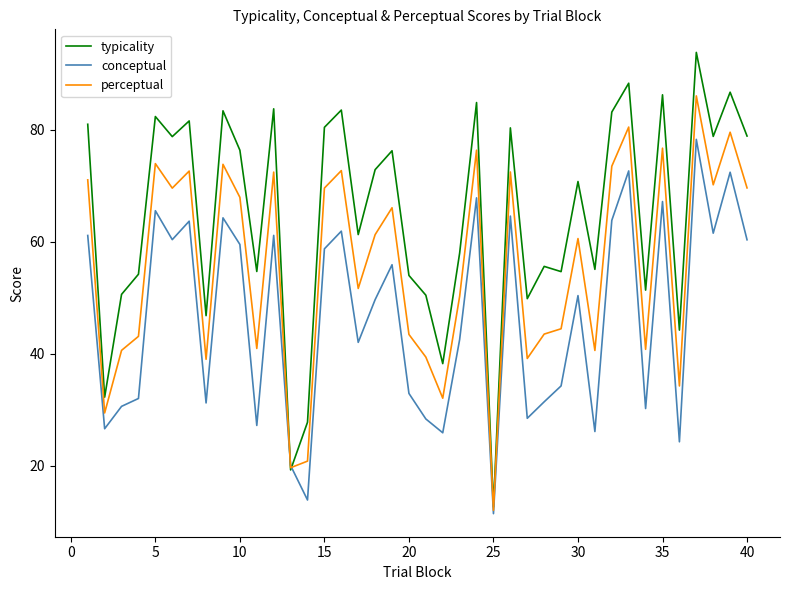

Which series has the largest range (max minus min)?

typicality